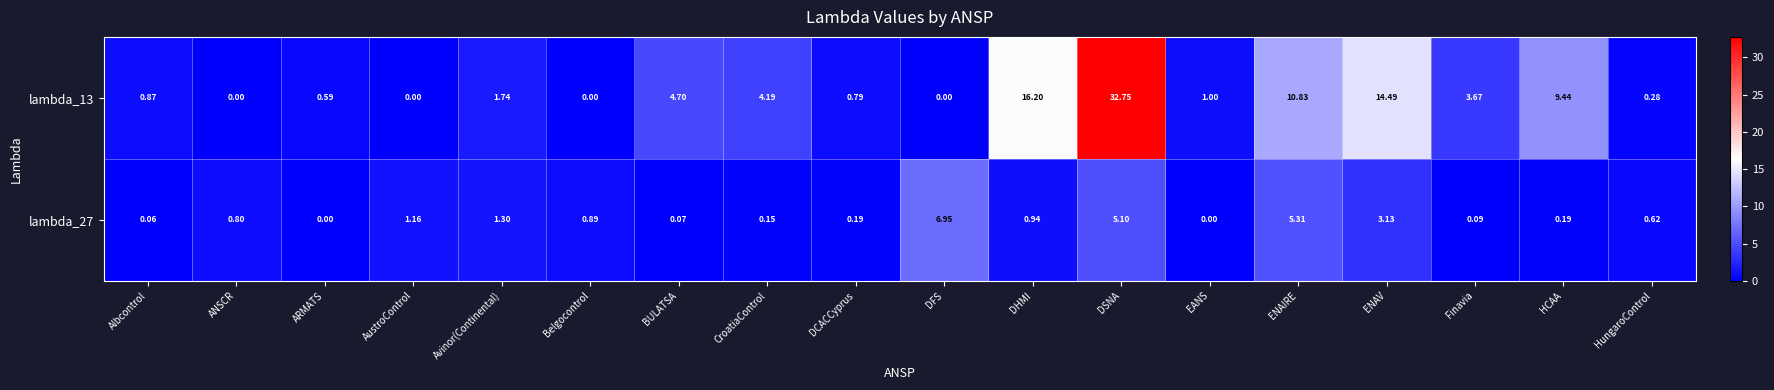

At which label is lambda_27 closest to 3?

ENAV